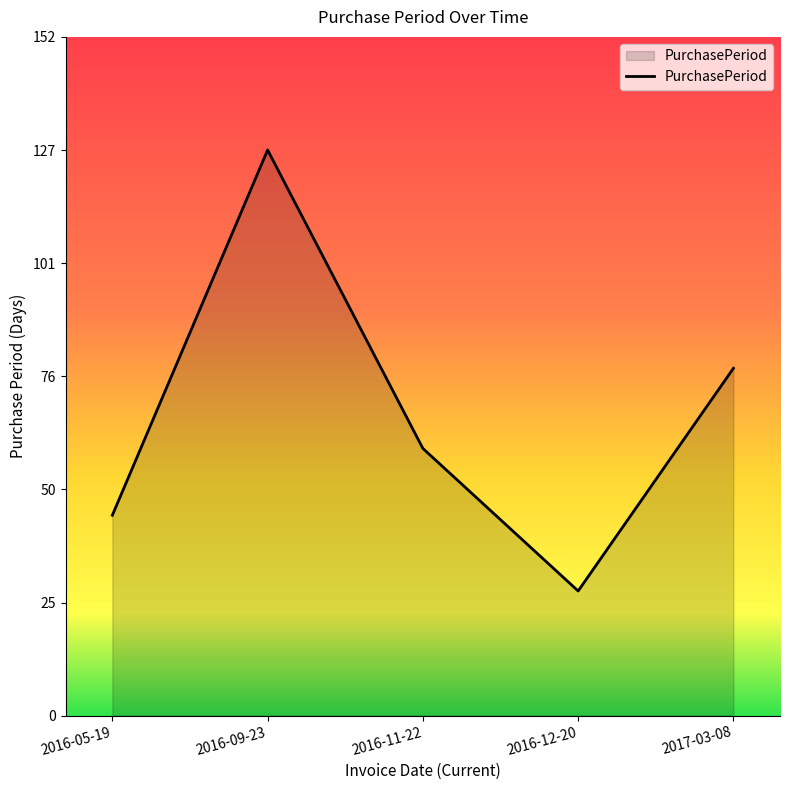

How many lines are shown in the chart?

1